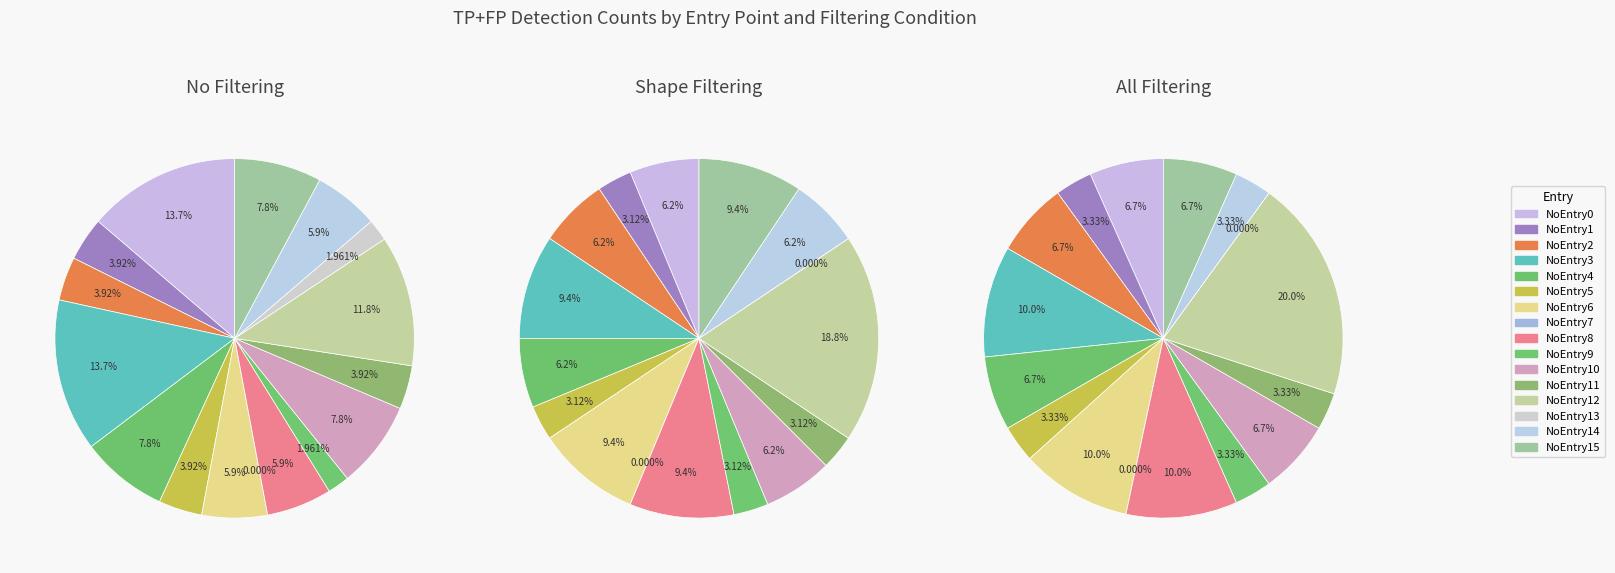

How many slices are in this pie chart?

16